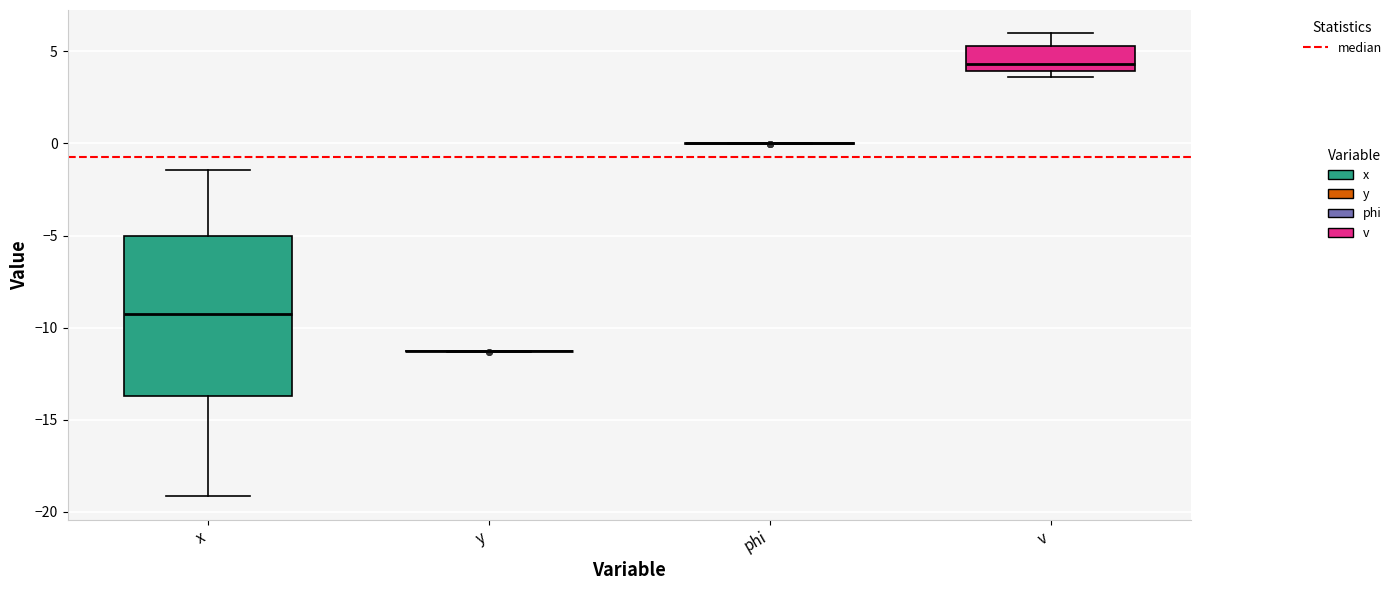

Reading left to right, transcribe this box plot: for each box, give where its median line is, the range the box spans, and where its two whiskers end, as read against the y-axis. The values are not printed on the chart, so give them approximately, as read against the axis.

x: median -9.5, box -13.5 to -5.0, whiskers -19.0 to -1.5
y: box collapsed to a line at -11.5, whiskers -11.5 to -11.0
phi: box collapsed to a line at 0.0, whiskers 0.0 to 0.0
v: median 4.5, box 4.0 to 5.5, whiskers 3.5 to 6.0